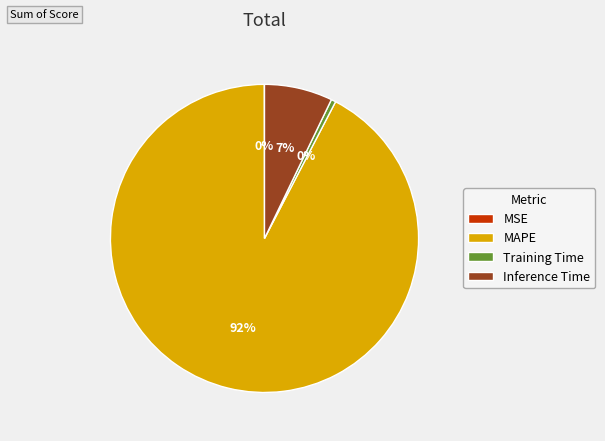

The MAPE slice represents 92% of the pie. True or false?

True